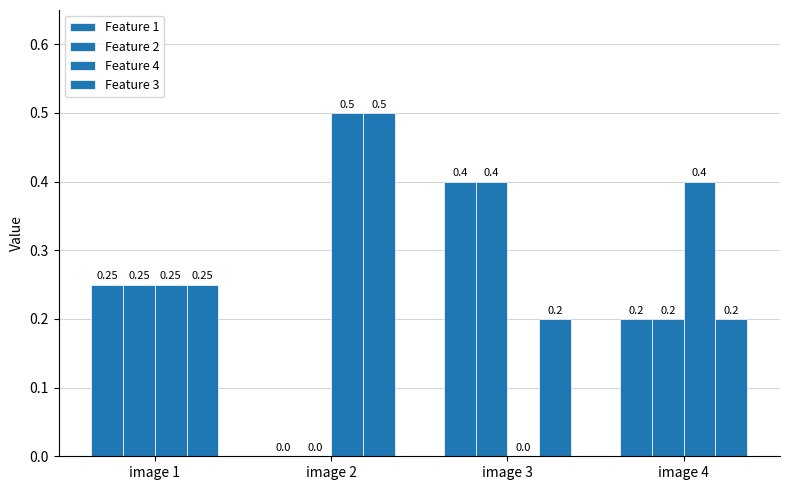

How many data points in Feature 4 are above 0?

3